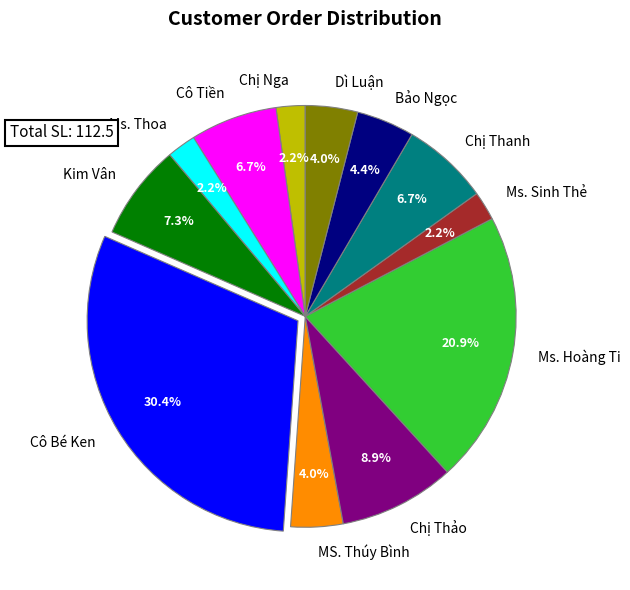

Which has a higher value, Chị Thảo or Chị Nga?

Chị Thảo